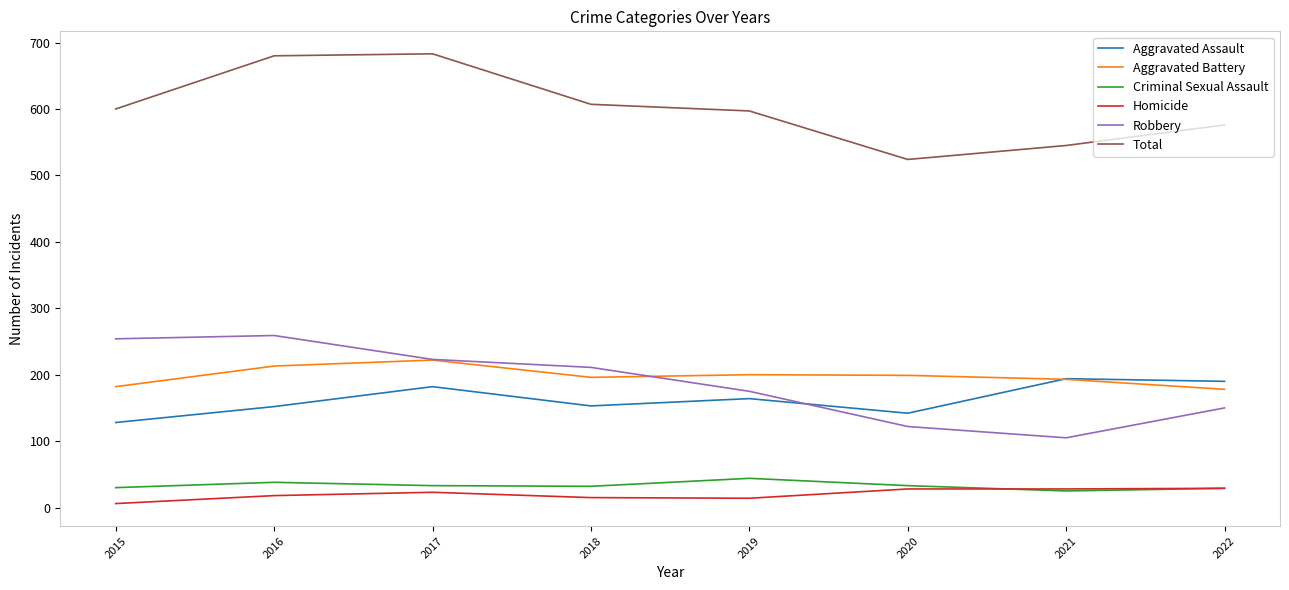

What is the sum of the Criminal Sexual Assault values at 2022 and 2017?

62